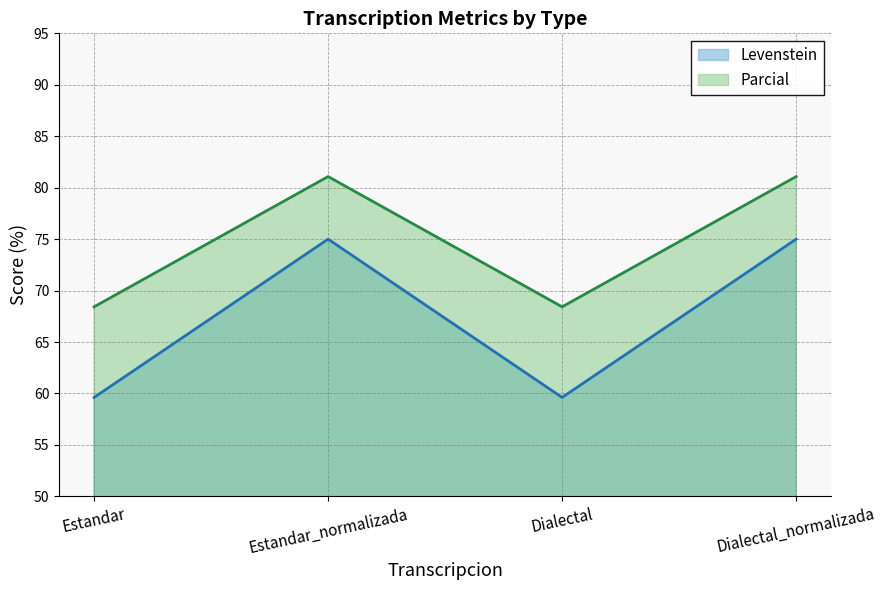

Reading right to left, extract all data points from this chart.

Levenstein: 75.0	59.6	75.0	59.6
Parcial: 81.1	68.4	81.1	68.4